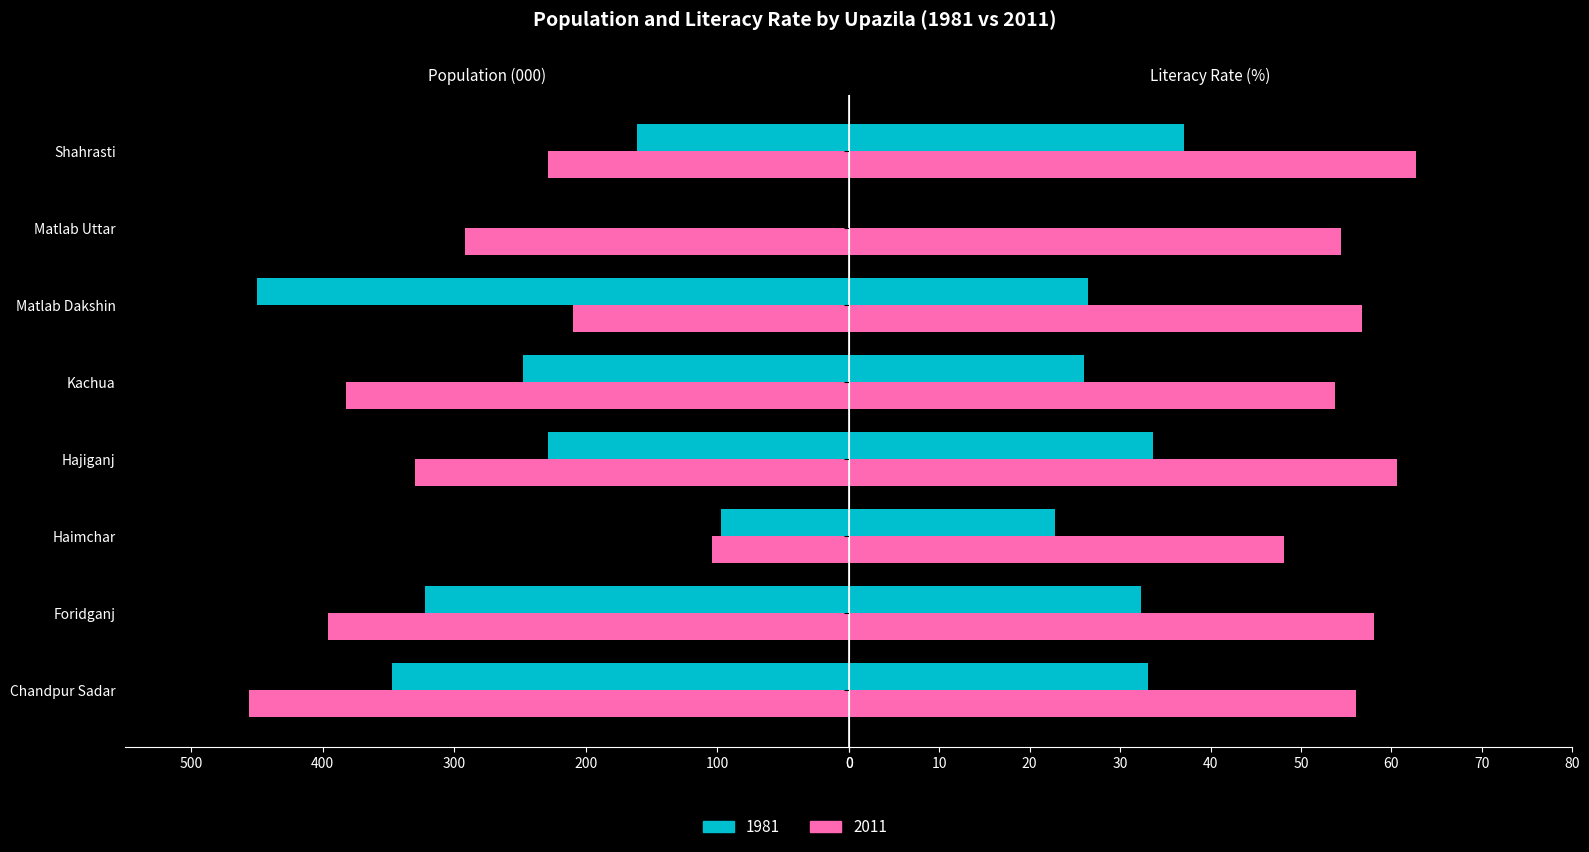

Reading left to right, extract all data points from this chart.

Population 1981: 347.0	322.0	97.0	229.0	248.0	450.0	0.0	161.0
Population 2011: 456.0	396.0	104.0	330.0	382.0	210.0	292.0	229.0
Literacy Rate 1981: 33.1	32.3	22.8	33.6	26.0	26.4	0.0	37.1
Literacy Rate 2011: 56.1	58.1	48.1	60.6	53.8	56.7	54.4	62.7